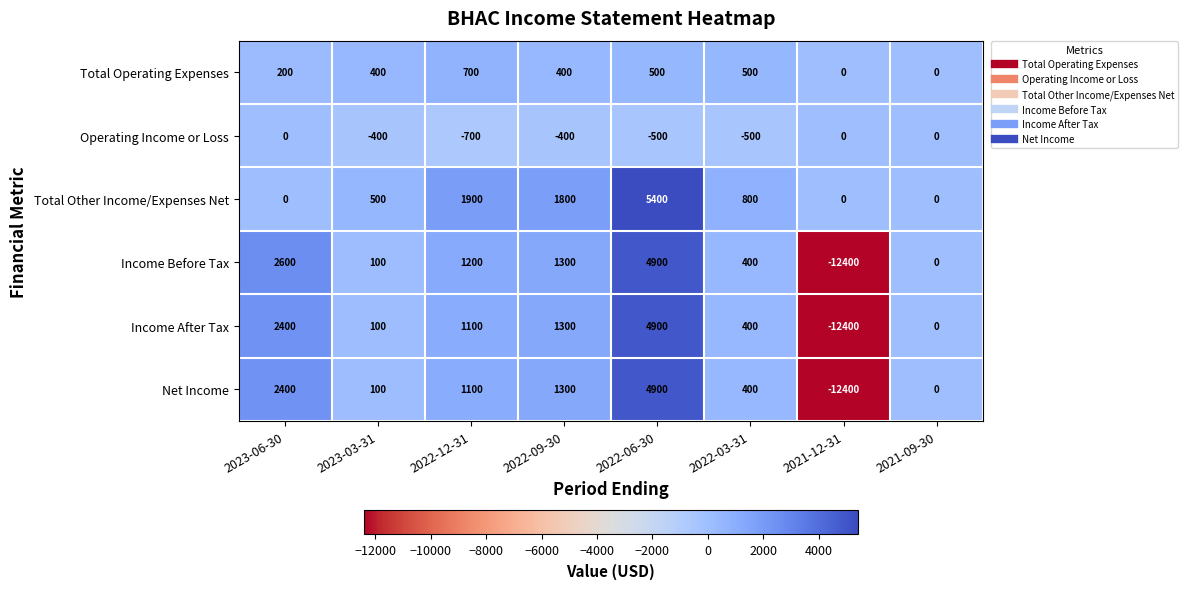

What is the smallest value displayed?

-12400